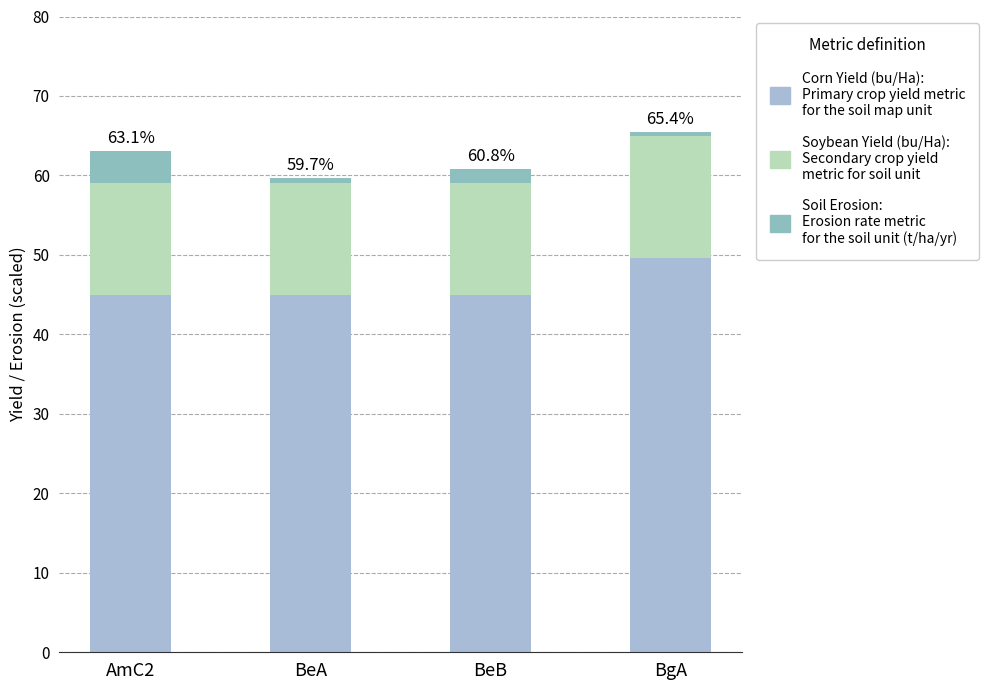

Are the bars grouped side by side (vs. stacked)?

No